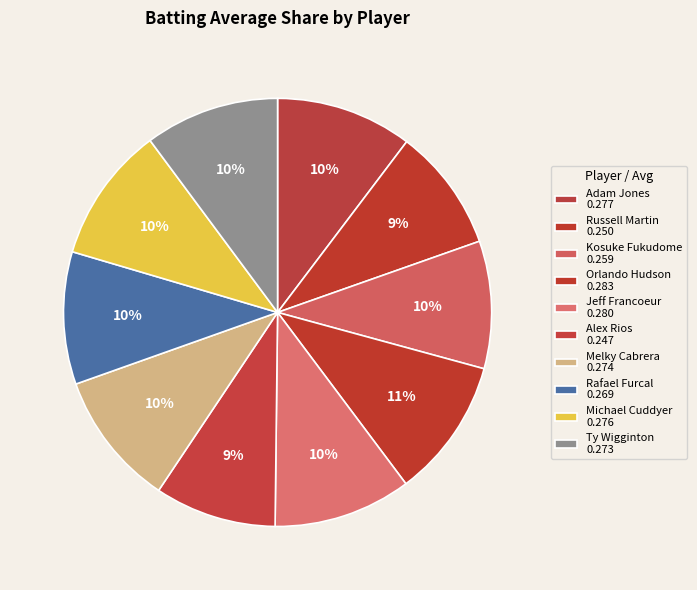

Combined, do Rafael Furcal and Melky Cabrera account for over 50%?

No